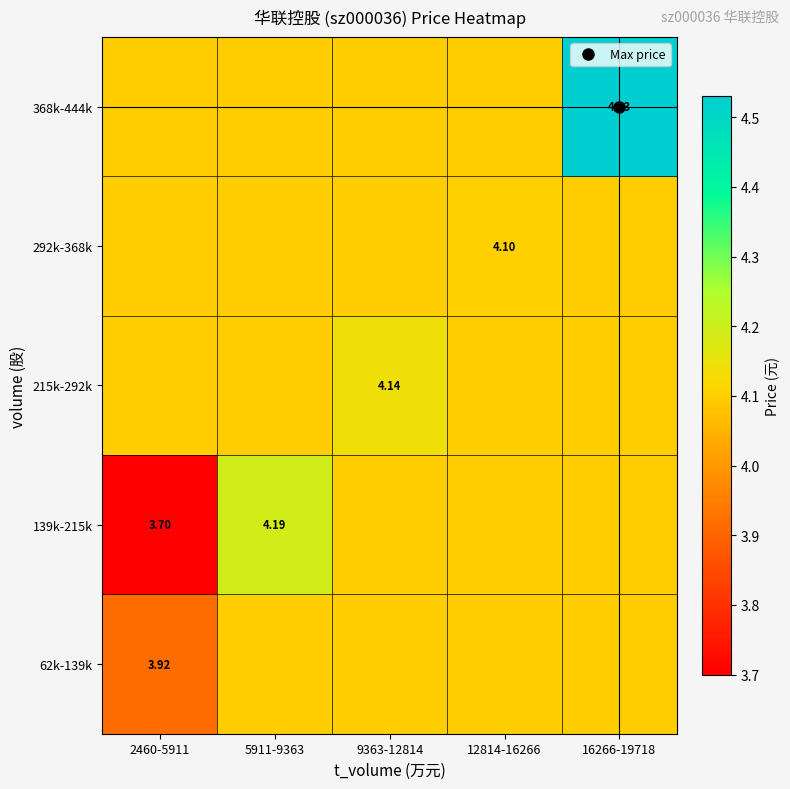

What is the total value across all series at 2460-5911?

19.9